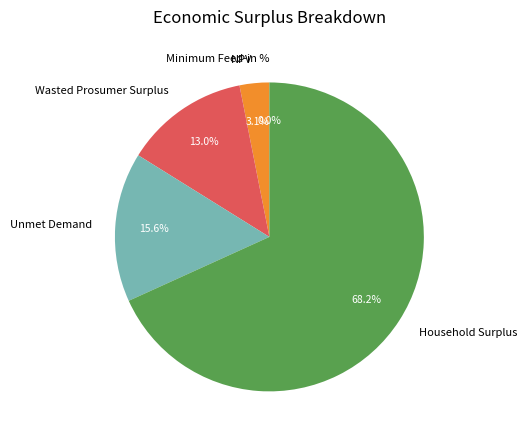

Does Household Surplus account for over 50% of the chart?

Yes